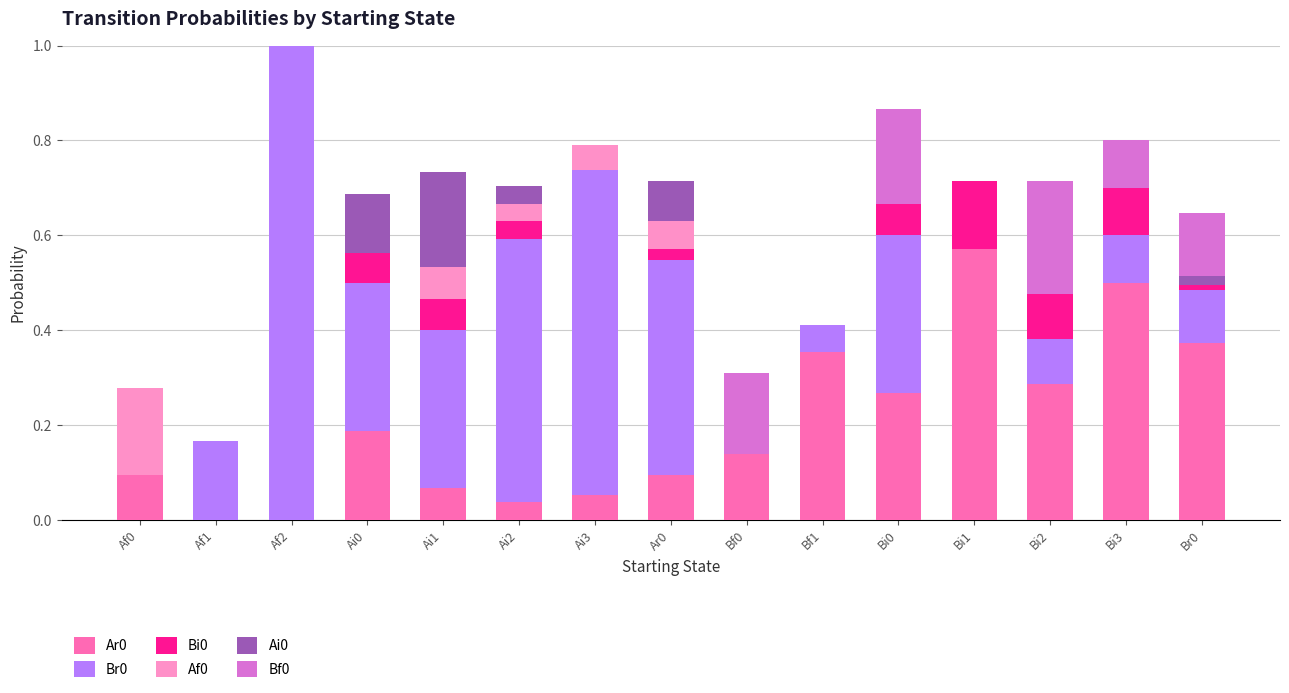

At which label does Ar0 reach its peak?

Bi1